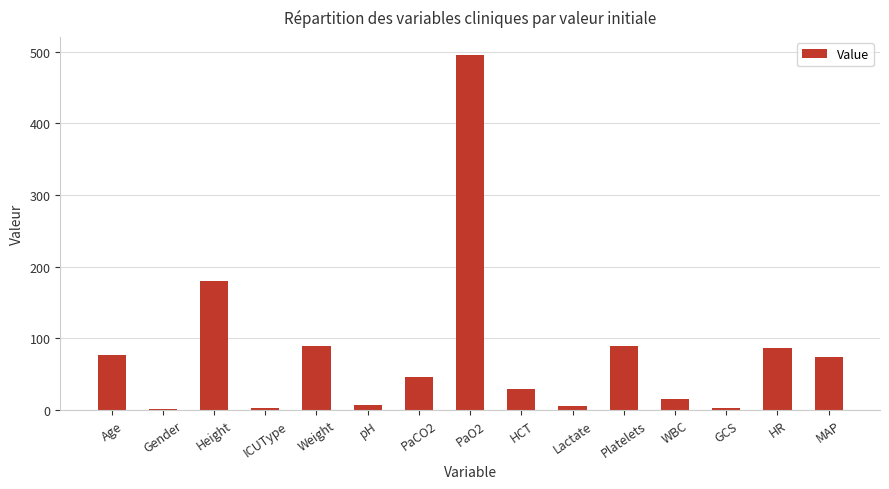

What is the maximum value shown in the chart?

496.0